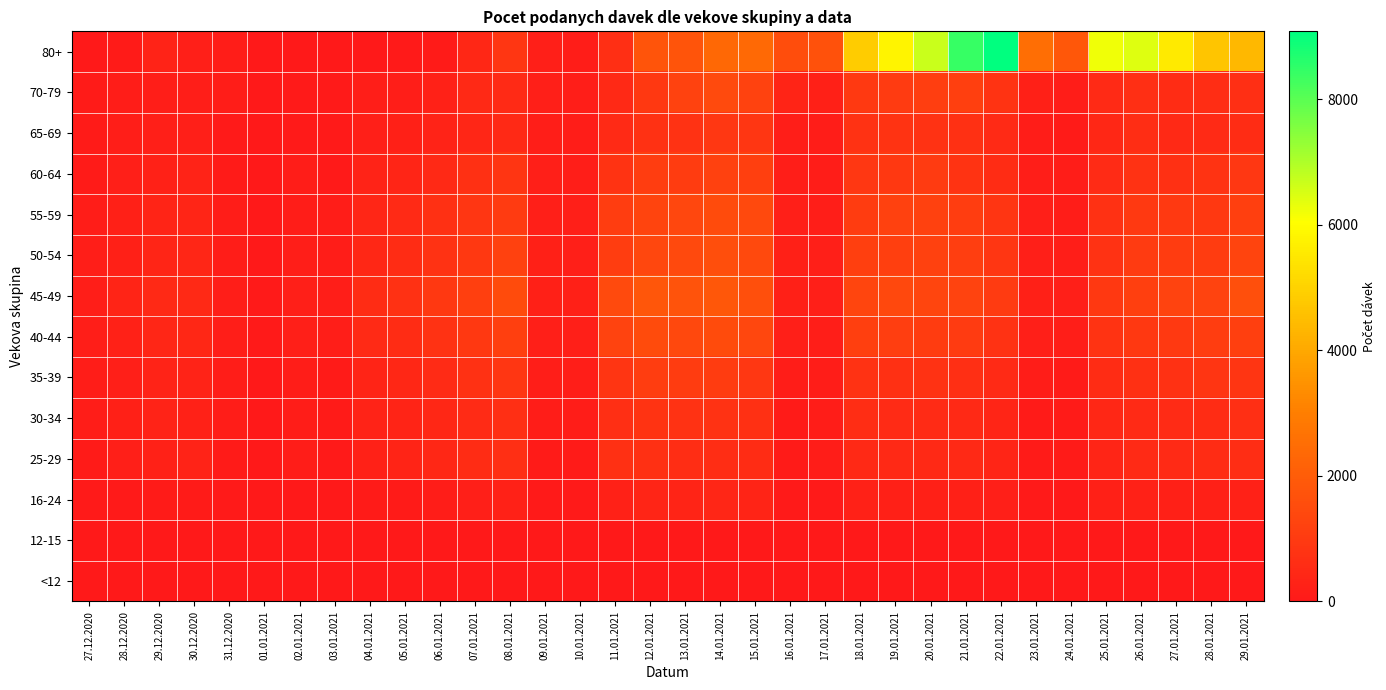

At how many categories does at least one series exceed 7655?

2